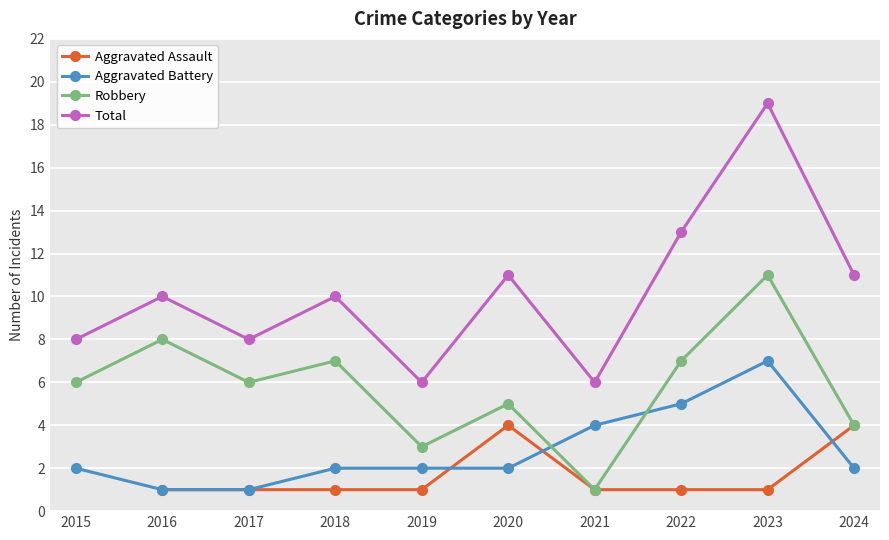

List the series in order of their peak value, lowest first.

Aggravated Assault, Aggravated Battery, Robbery, Total